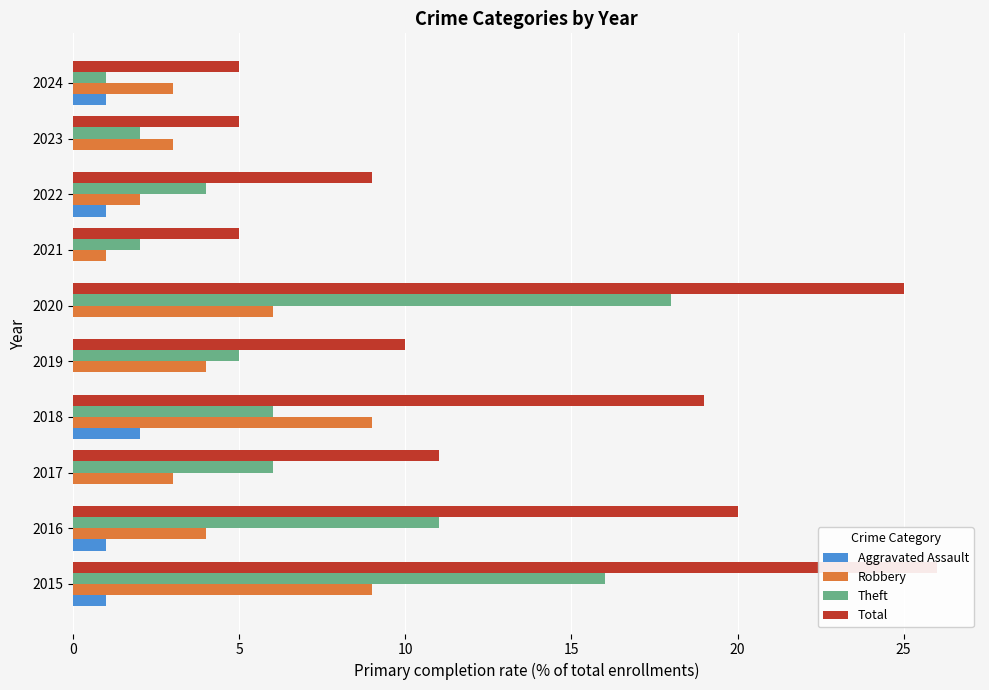

Does the chart contain stacked bars?

No